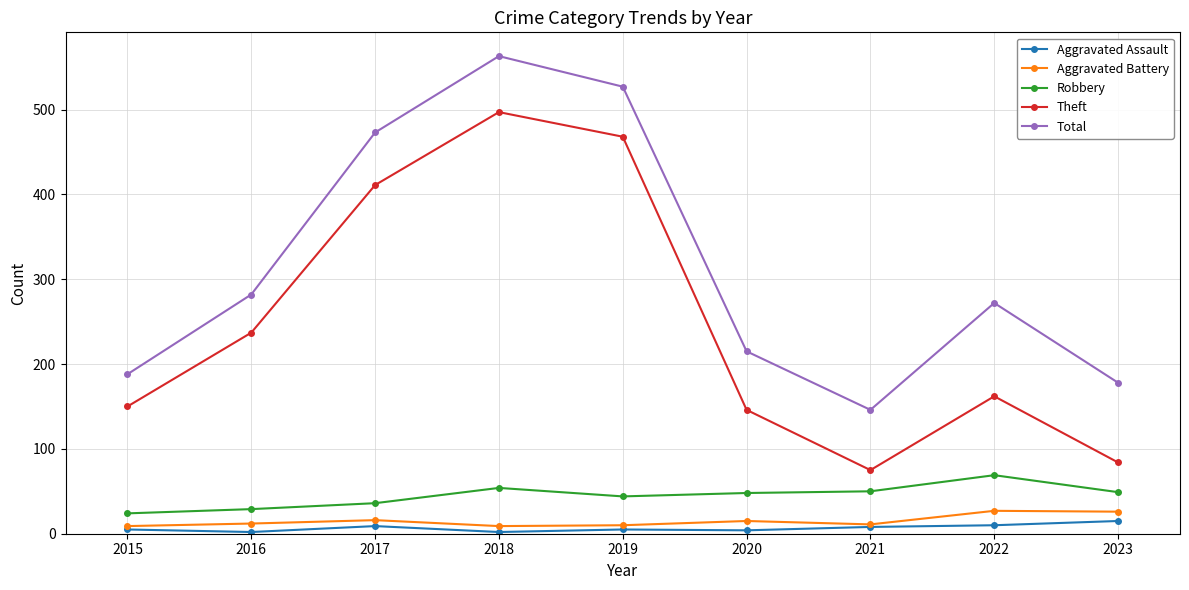

True or false: Robbery has a value of 24 at 2015.

True